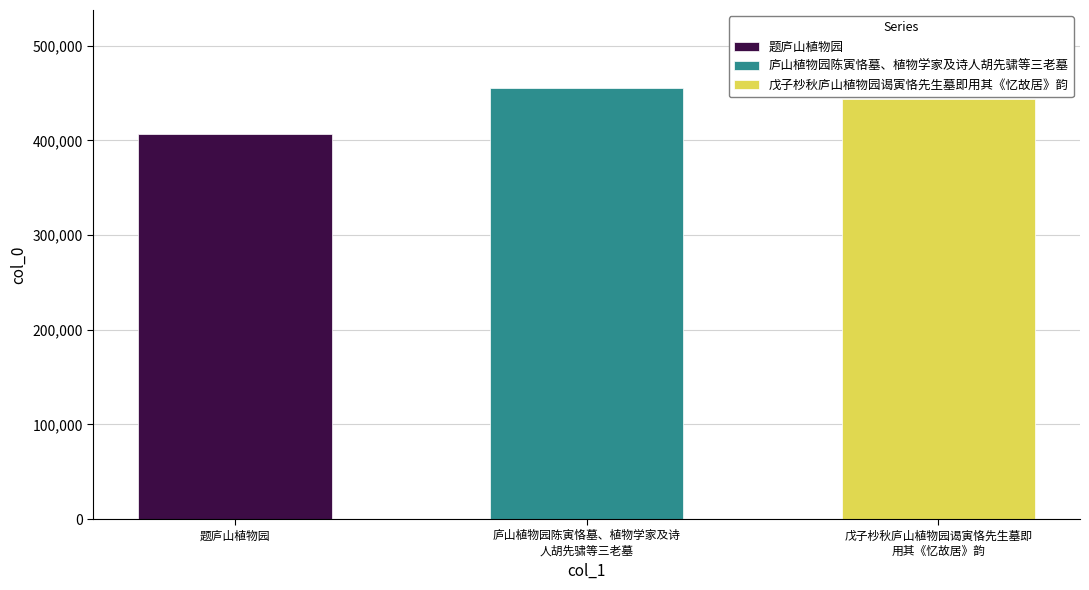

Where is the data nearest to the value 430995?

戊子杪秋庐山植物园谒寅恪先生墓即用其《忆故居》韵